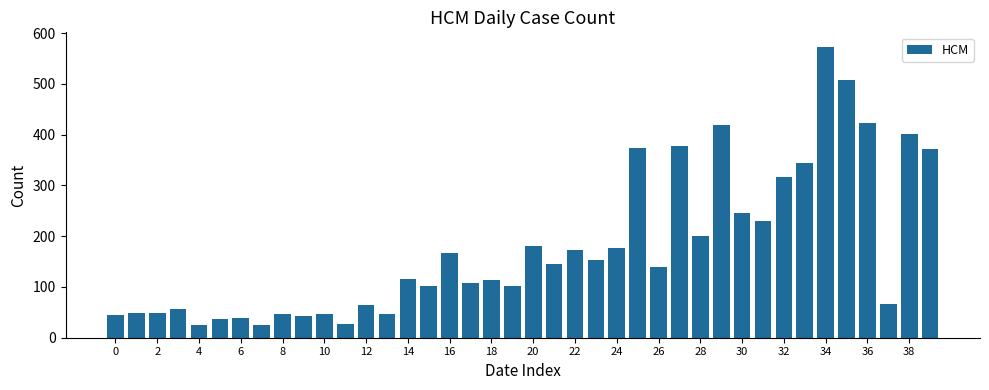

What is the maximum value shown in the chart?

573